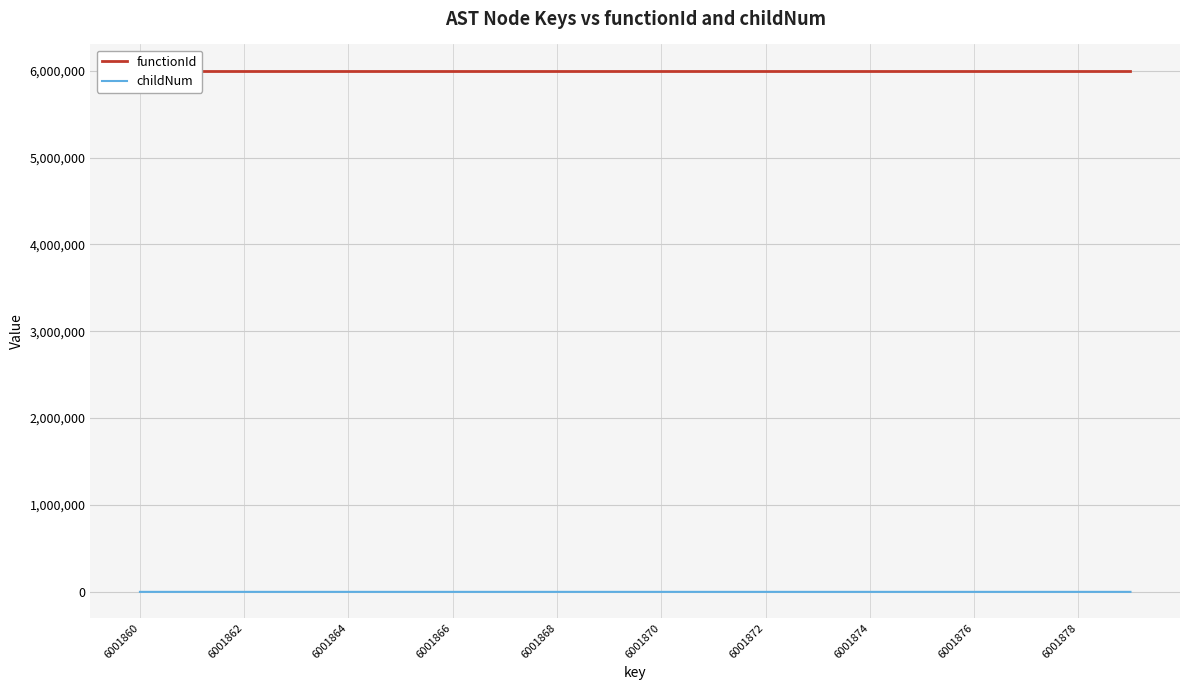

Which label corresponds to the largest value in the chart?

6001860